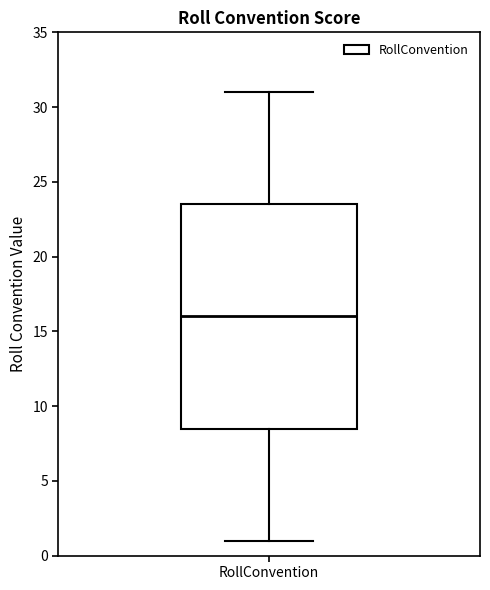

Transcribe this box plot: give where the median line is, the range the box spans, and where the two whiskers end, as read against the y-axis. The values are not printed on the chart, so give them approximately, as read against the axis.

median 16.0, box 8.5 to 23.5, whiskers 1.0 to 31.0